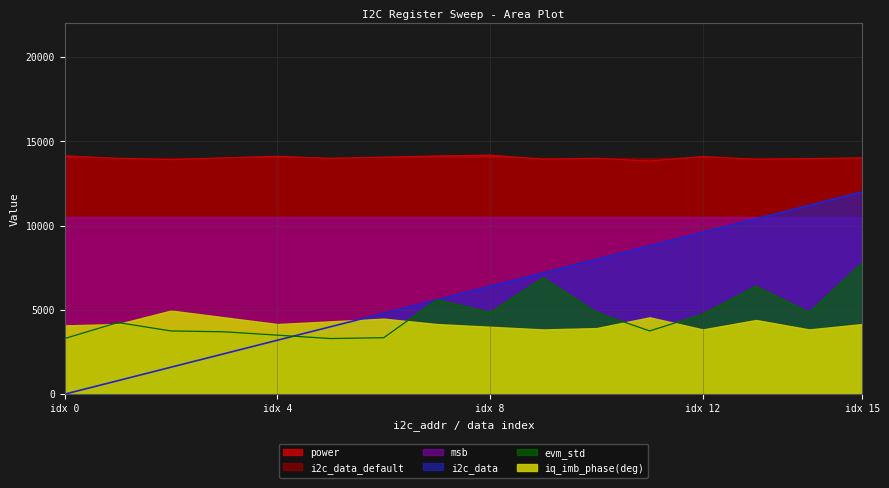

How many data points does each series have?

16